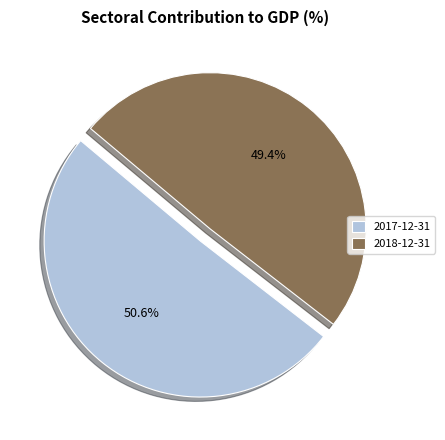

What is the total percentage of 2017-12-31 and 2018-12-31?

100.0%